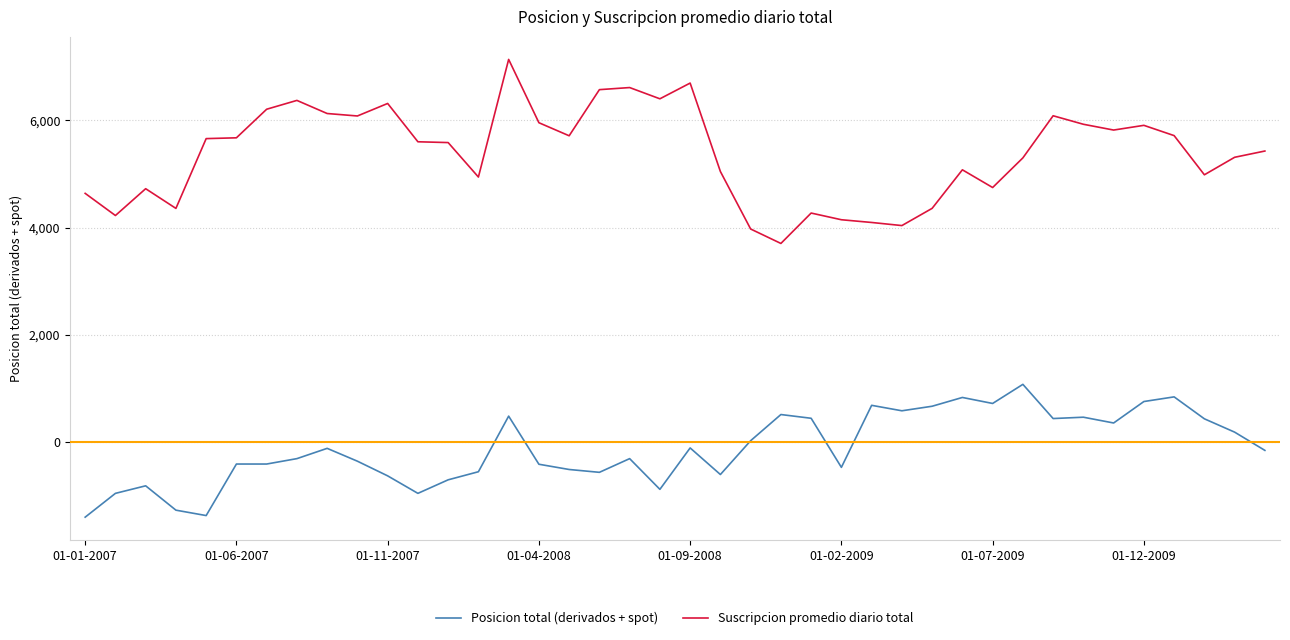

Which series has the widest spread of values?

Suscripcion promedio diario total